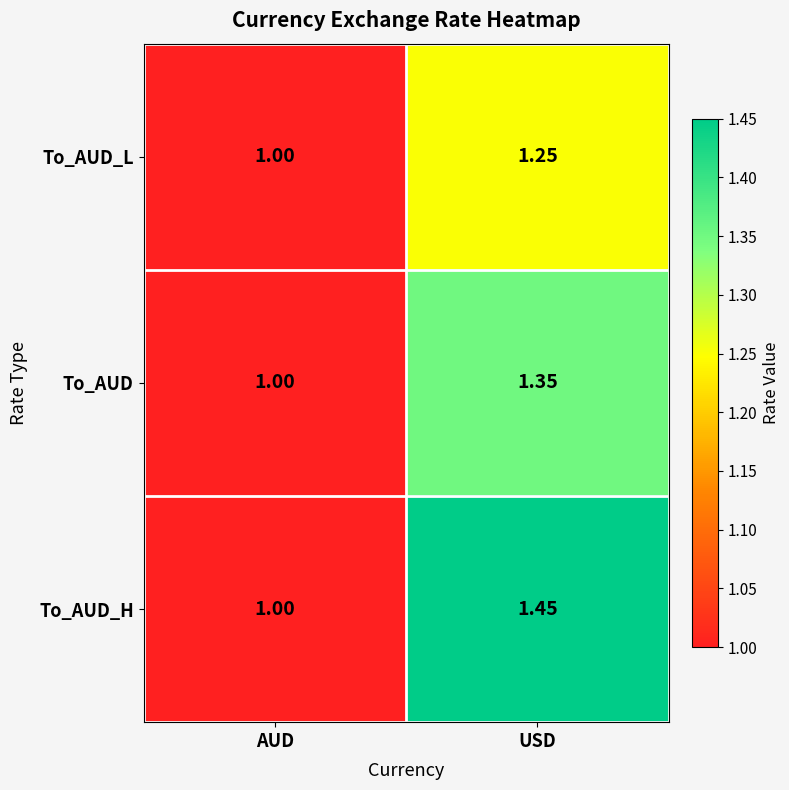

Which label corresponds to the smallest value in the chart?

AUD